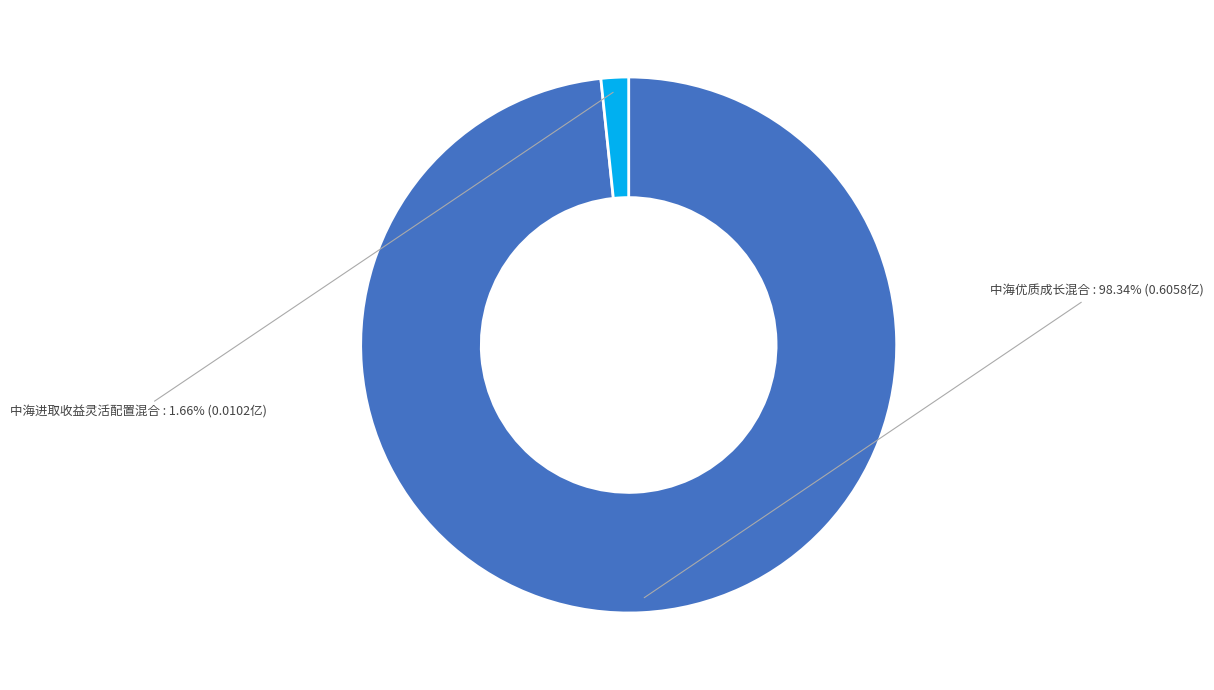

What is the smallest slice in the pie chart?

中海进取收益灵活配置混合